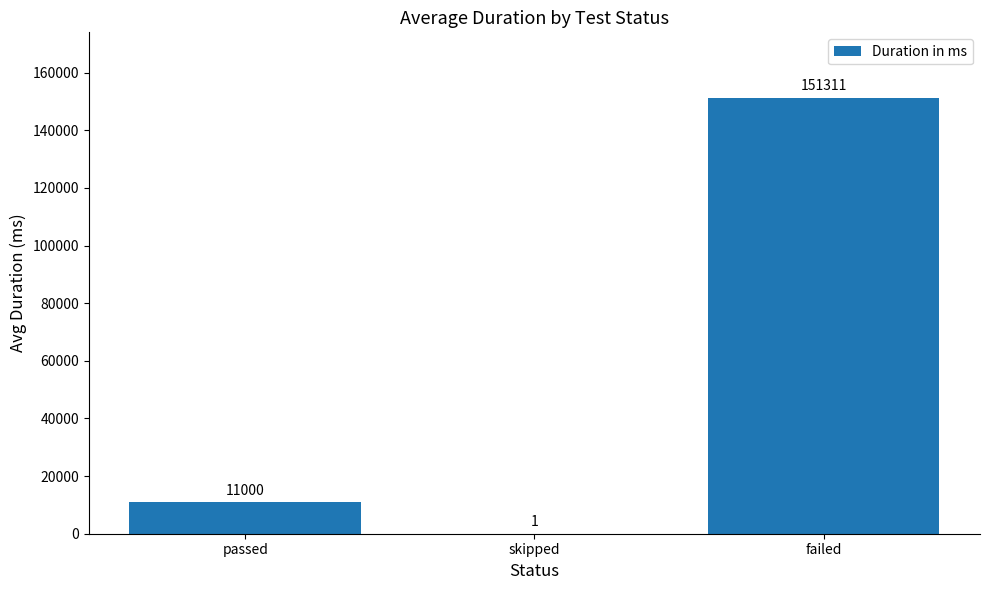

What is the average value?

54104.1